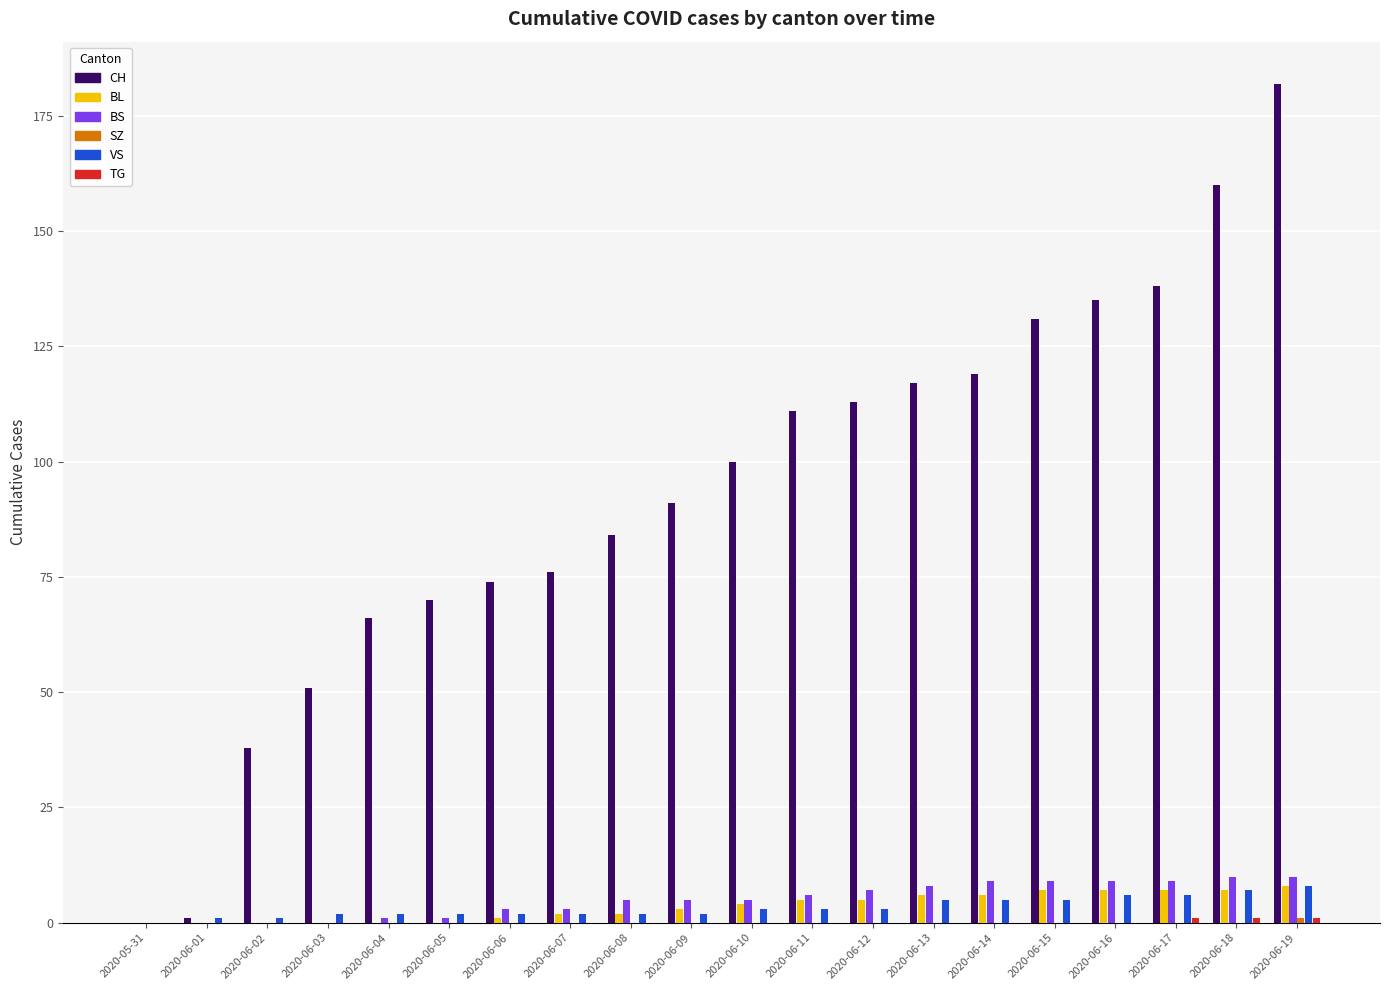

What is the greatest value displayed?

182